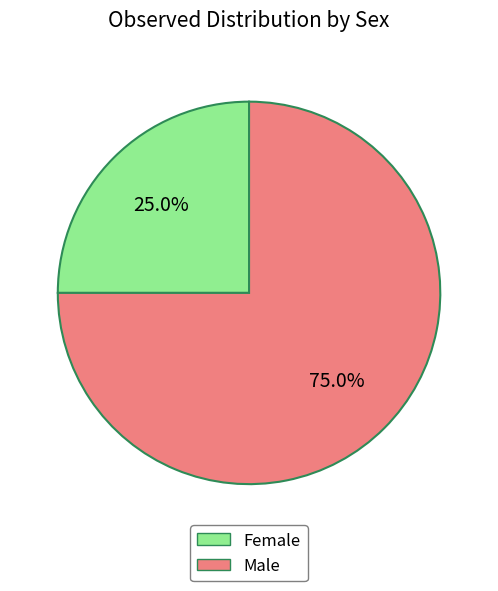

To the nearest percent, what is the difference between the Male and Female slice percentages?

50%